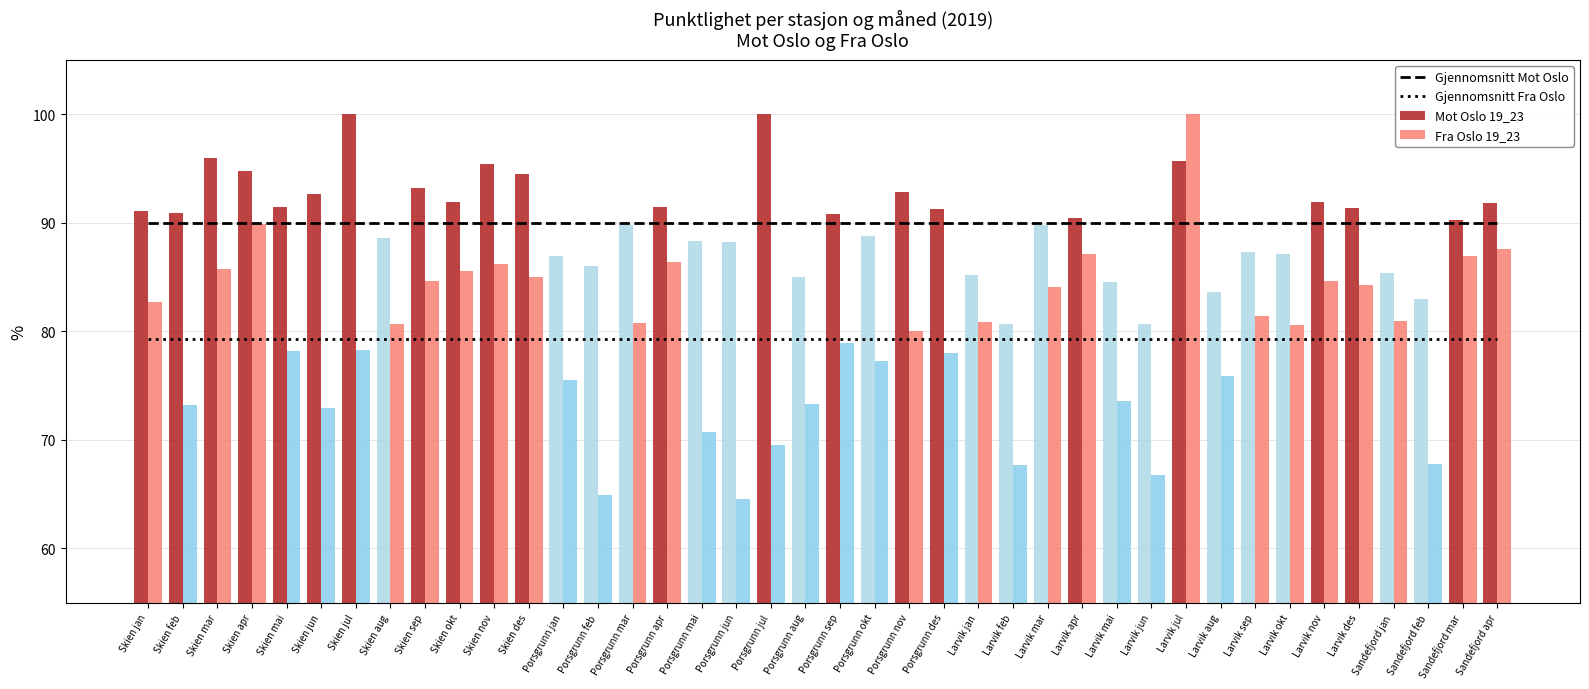

Between Porsgrunn jun and Larvik apr, which series saw the biggest shift?

Gjennomsnitt Mot Oslo